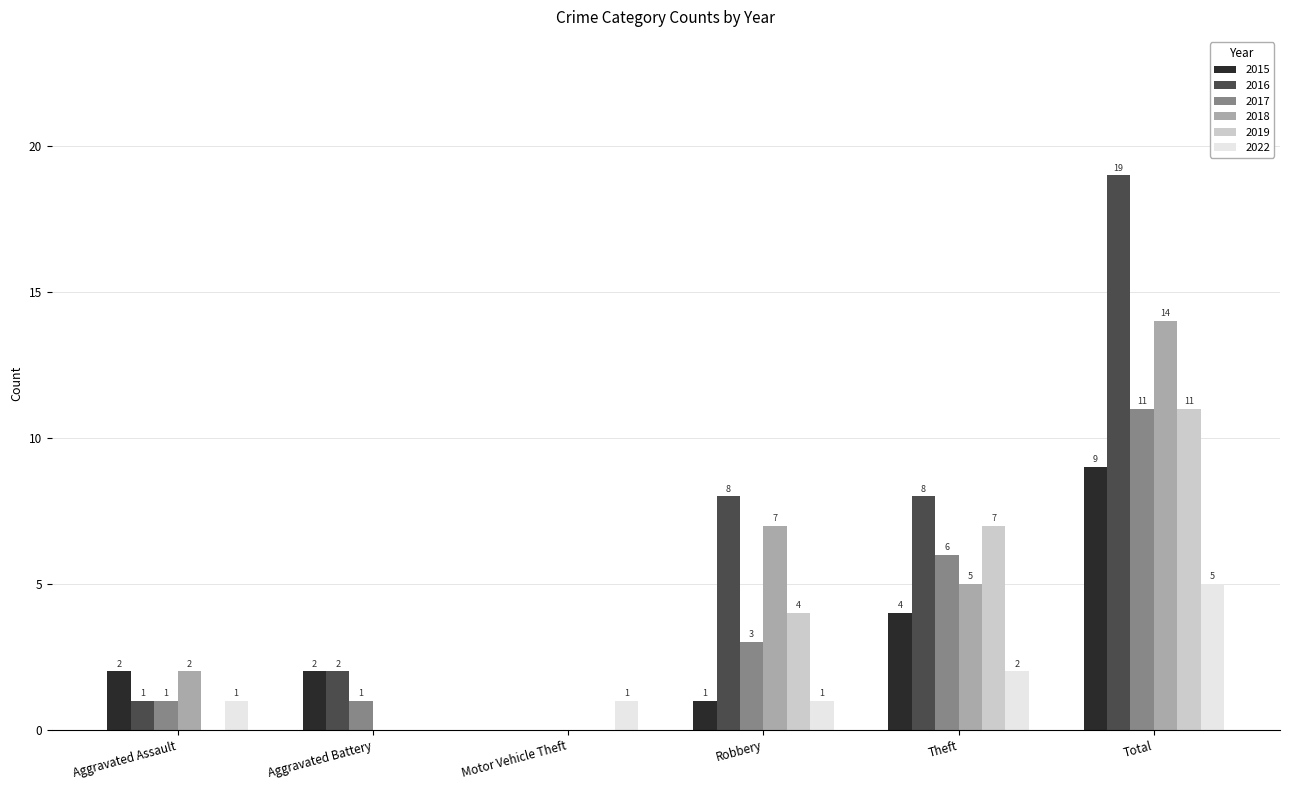

Does the chart contain stacked bars?

No